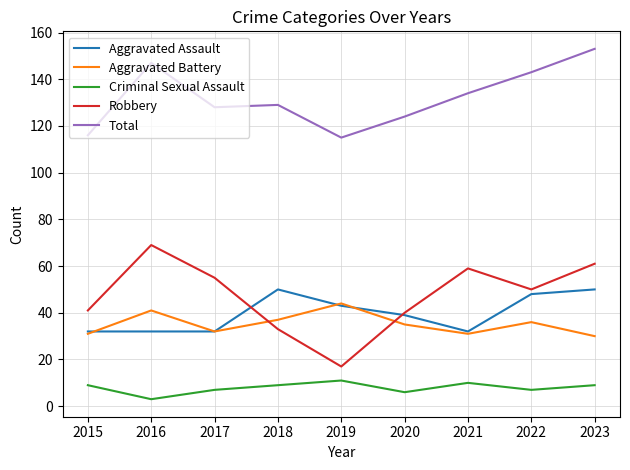

Between 2017 and 2023, which series saw the biggest shift?

Total